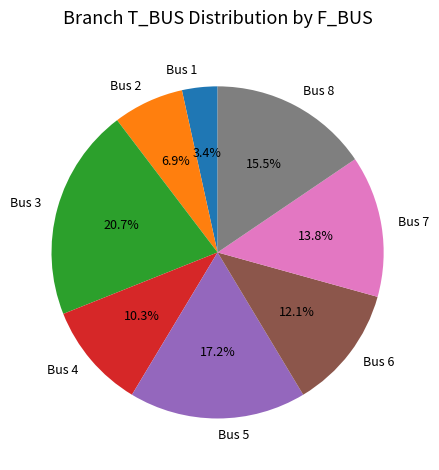

What is the smallest slice in the pie chart?

Bus 1